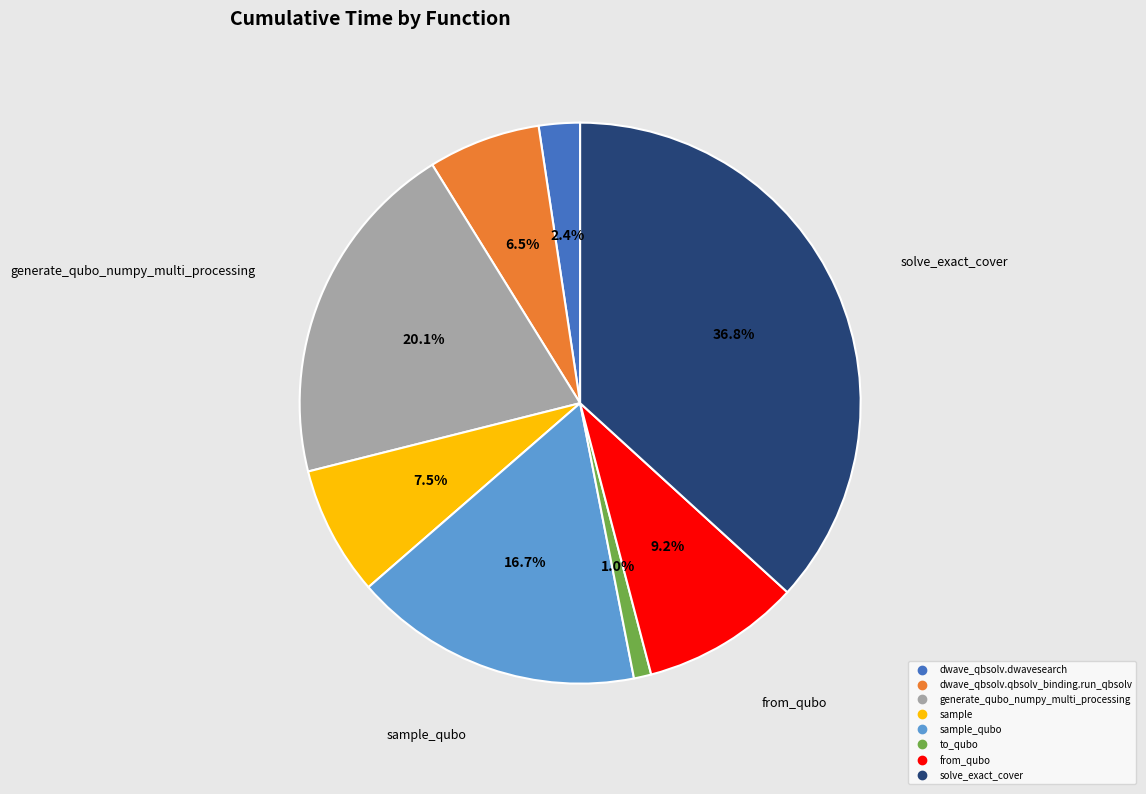

Is there any slice that represents more than half of the pie?

No